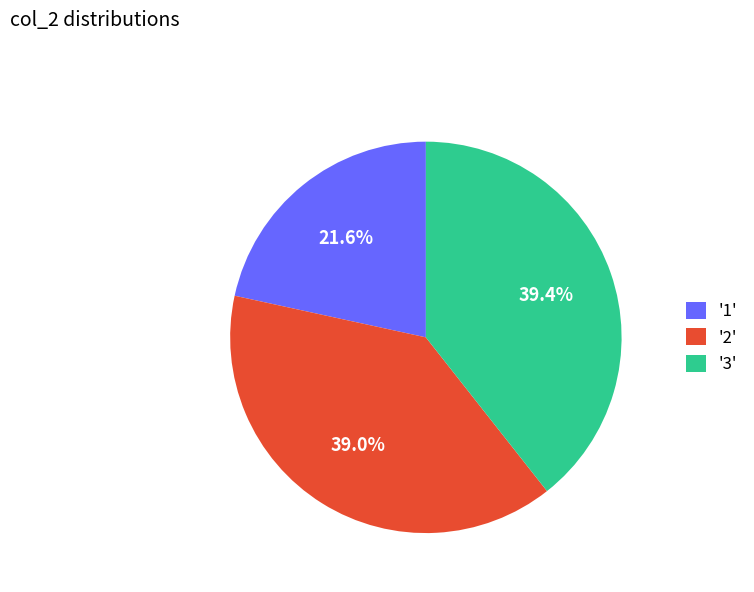

Does any single category account for the majority?

No